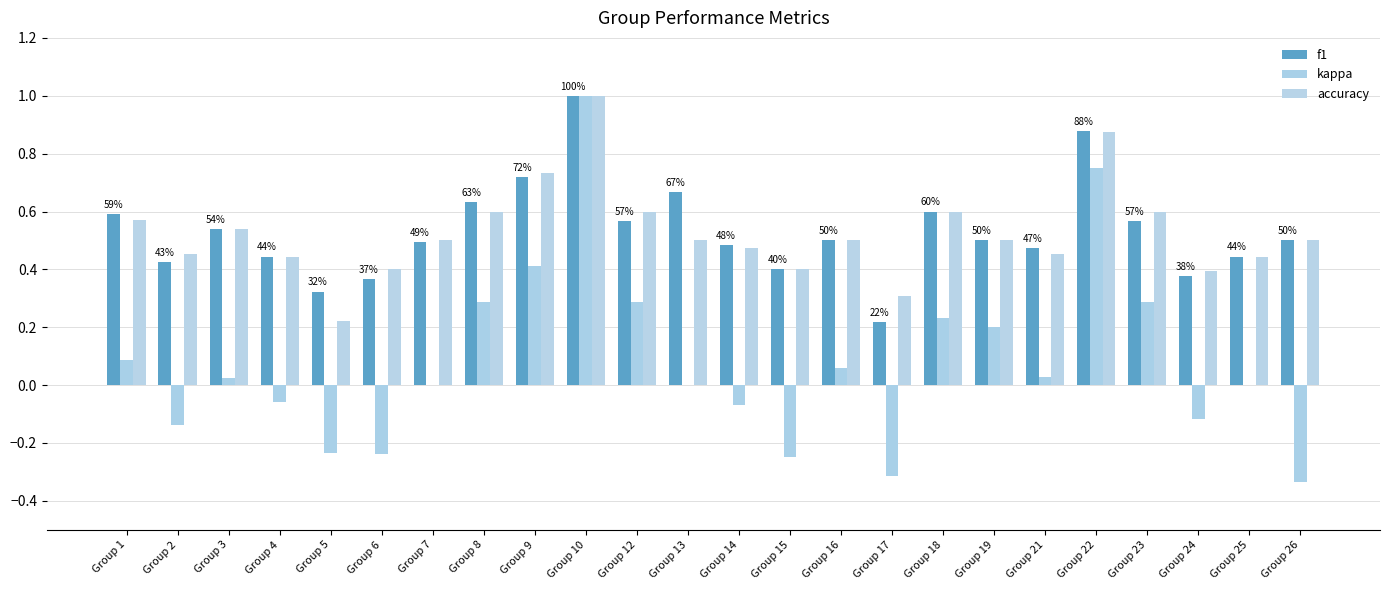

At how many categories does at least one series exceed 0?

24